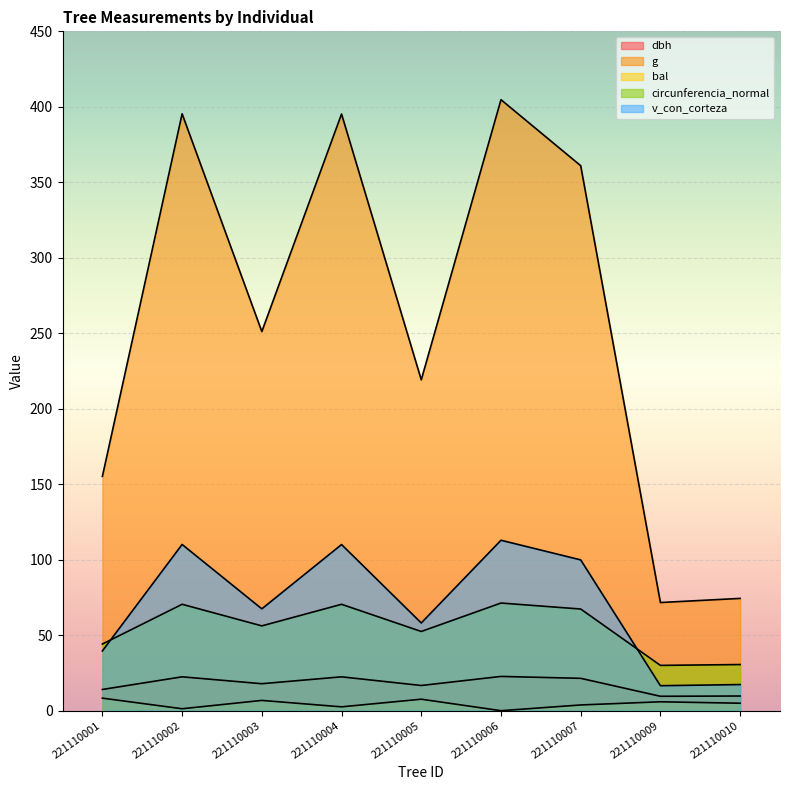

Where is bal nearest to the value 4?

221110007